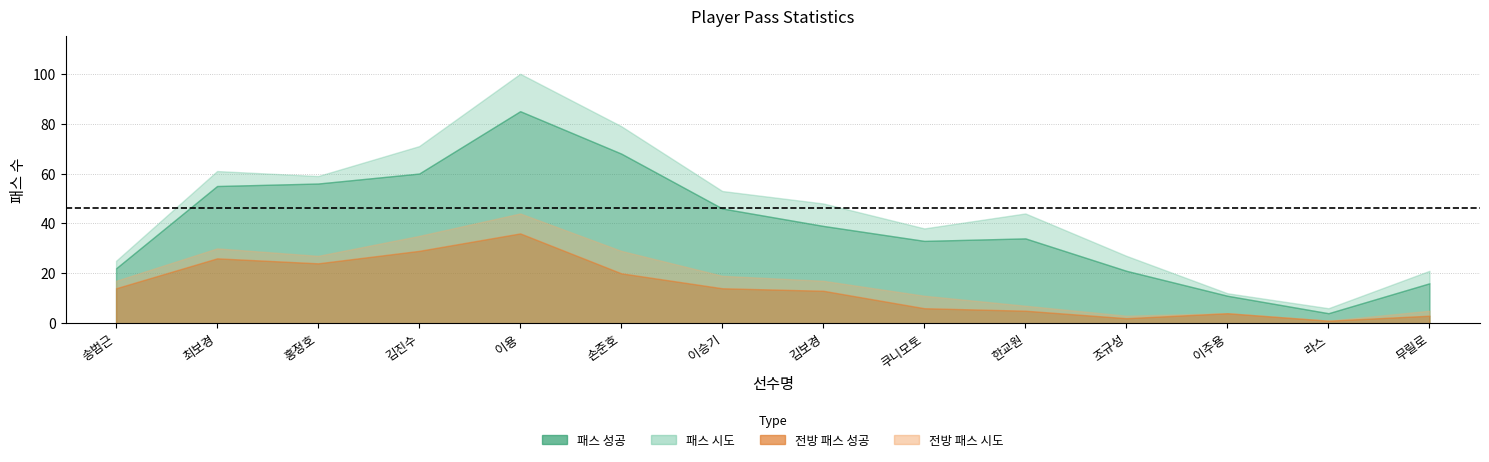

What is the value of the 전방 패스 시도 point at the 12th from the left?

4